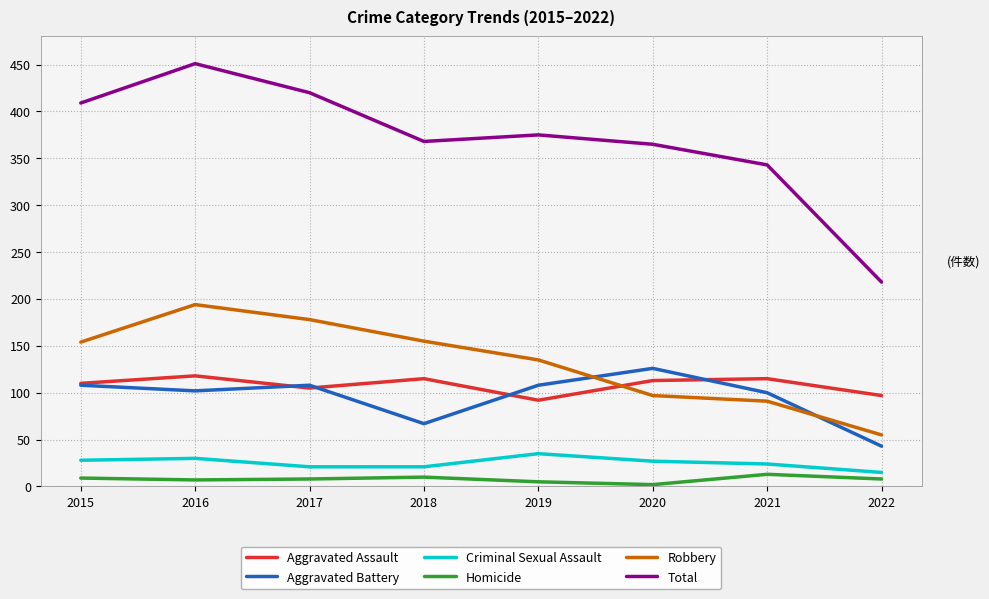

What is the maximum value for Total?

451